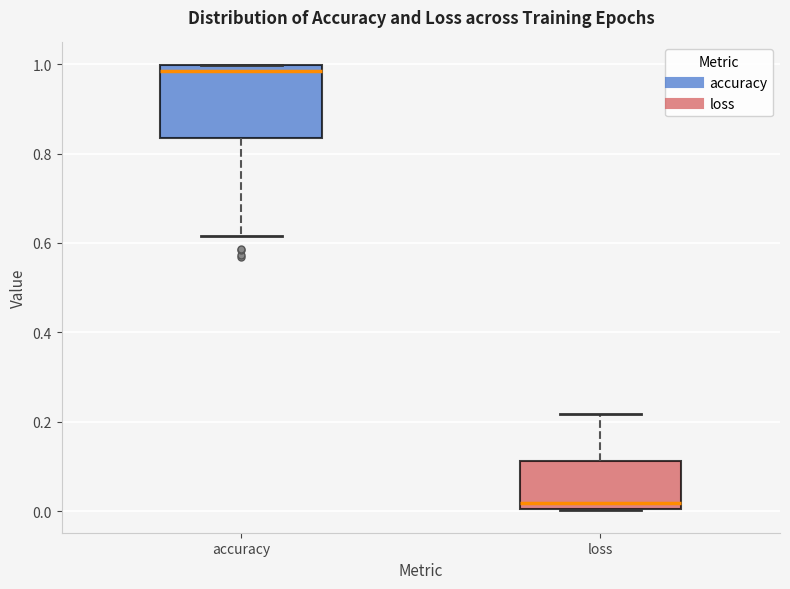

Reading left to right, read every box against the y-axis: the position of its median line, the range the box covers, and the ends of its whiskers. The values are not printed on the chart, so give them approximately, as read against the axis.

accuracy: median 0.98, box 0.84 to 1.00, whiskers 0.62 to 1.00
loss: median 0.02, box 0.00 to 0.12, whiskers 0.00 to 0.22